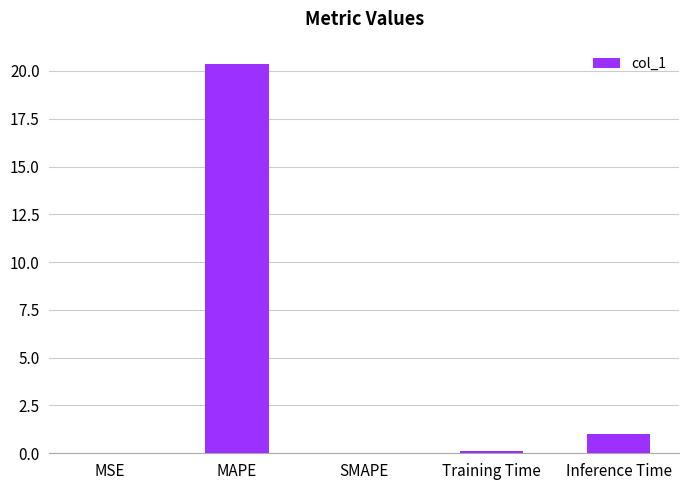

What is the sum of the values at Training Time and SMAPE?

0.1